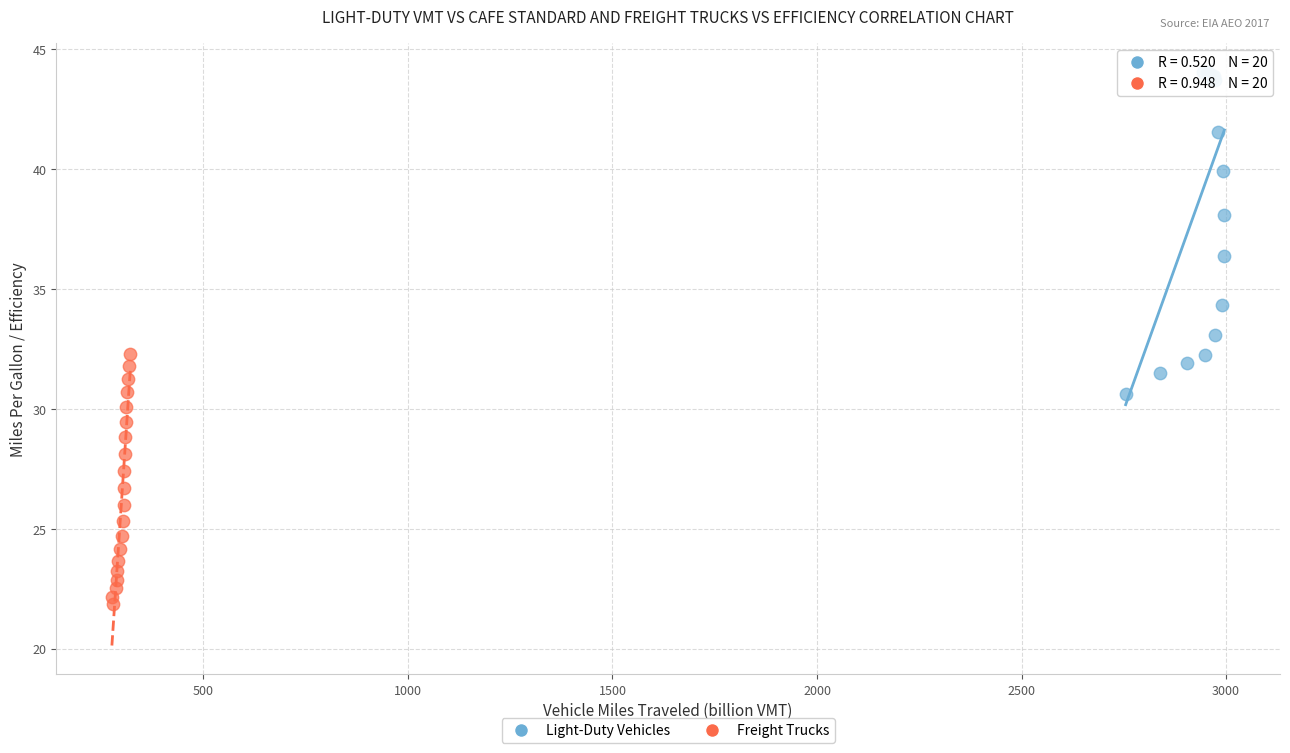

Which series has the largest Y range (max minus min)?

Light-Duty Vehicles